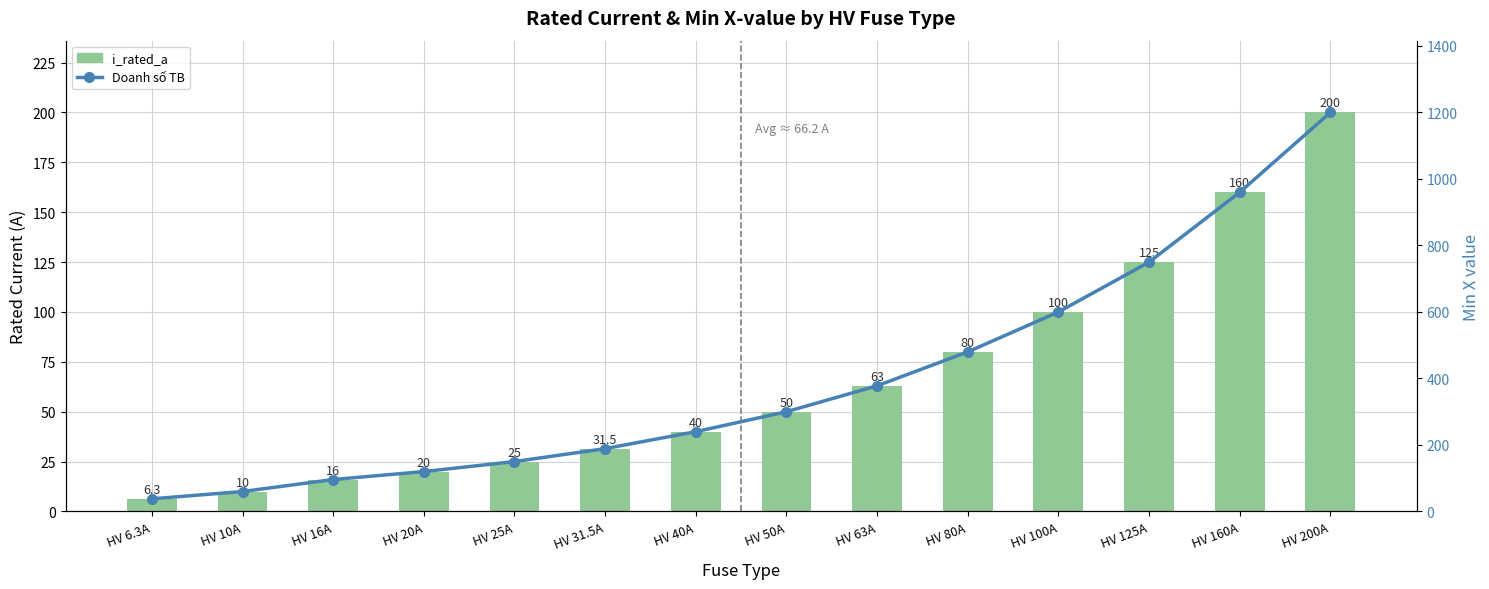

Is it true that Số khách equals 76.7 at HV 125A?

False